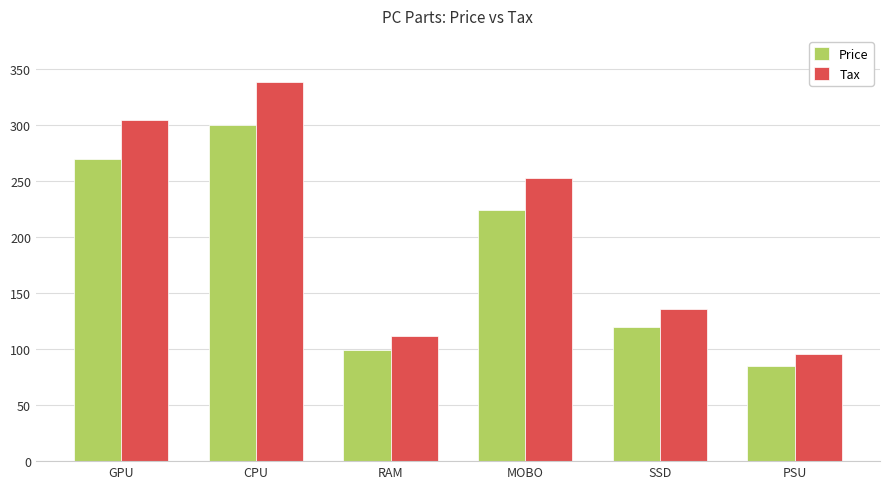

What are all the series names shown in the legend?

Price, Tax